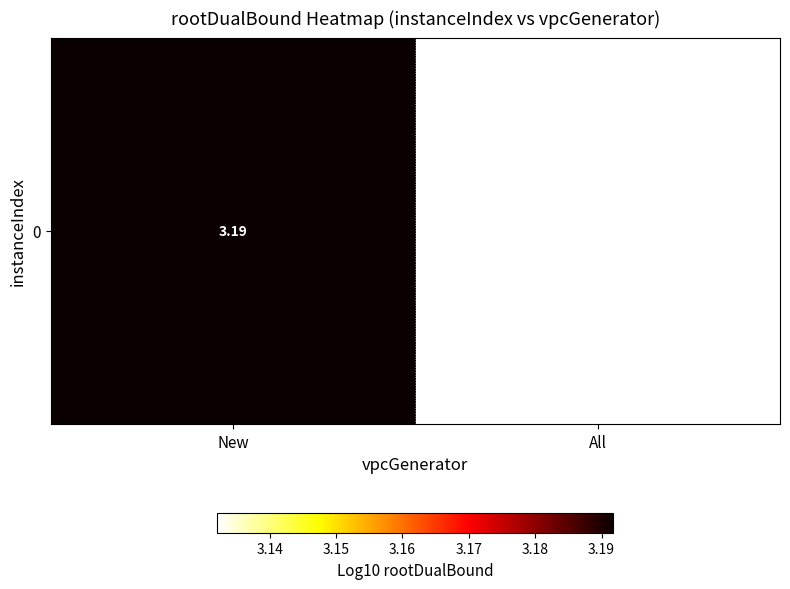

List the labels in order of value, smallest first.

All, New